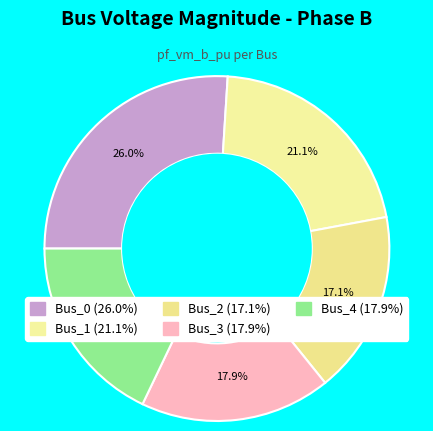

What is the total percentage of Bus_2 and Bus_1?

38.2%